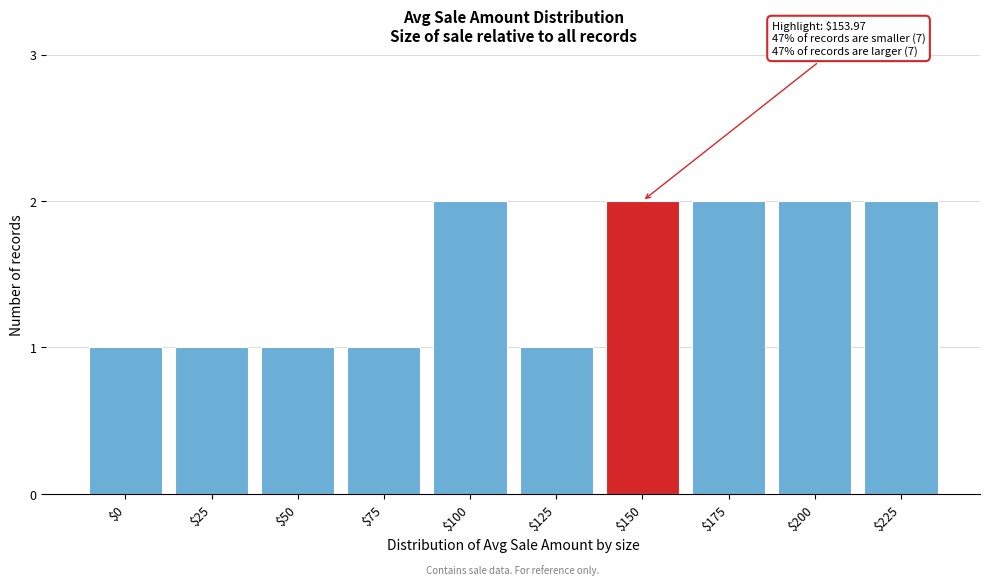

Reading left to right, extract all data points from this chart.

1	1	1	1	2	1	2	2	2	2